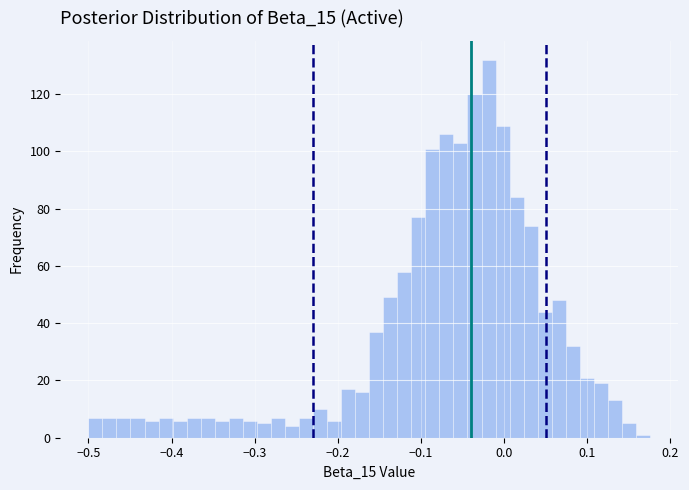

Read against the x-axis, roughly where is the centre of the tallest bar?

-0.02